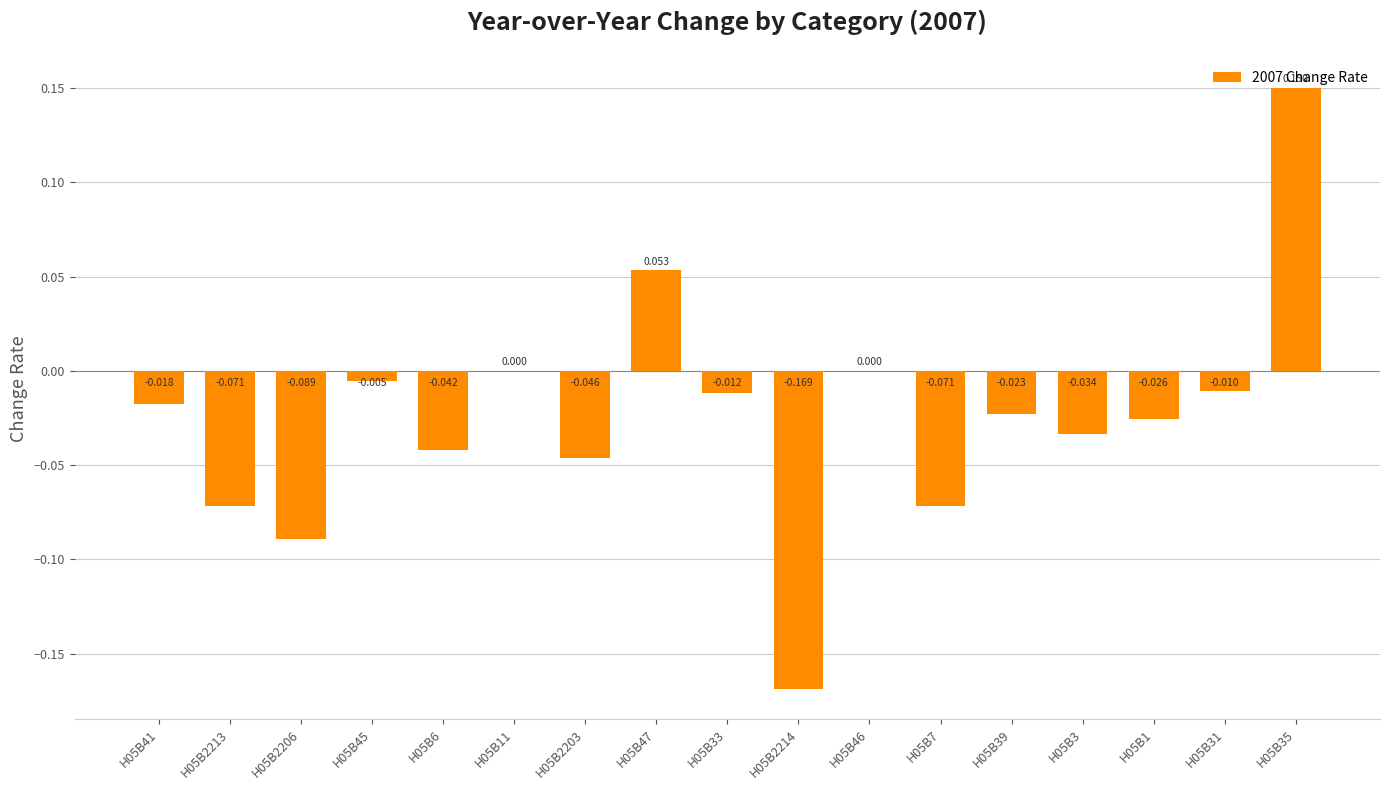

How many distinct data groups are displayed?

1